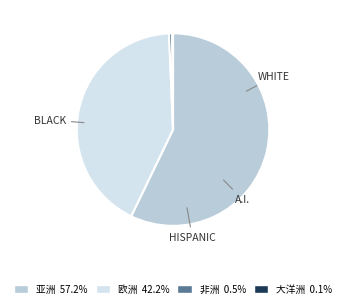

Which category has the biggest portion of the pie?

亚洲